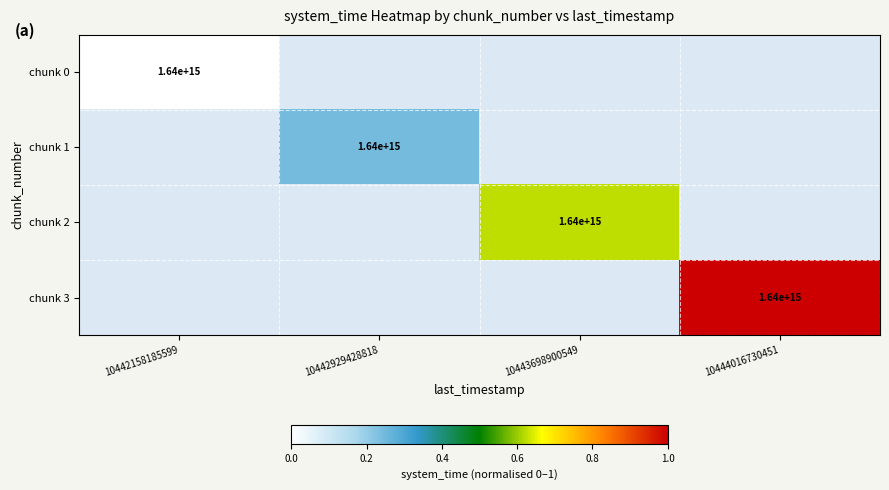

Is it true that chunk 3 equals 2368578618808968 at 10444016730451?

False